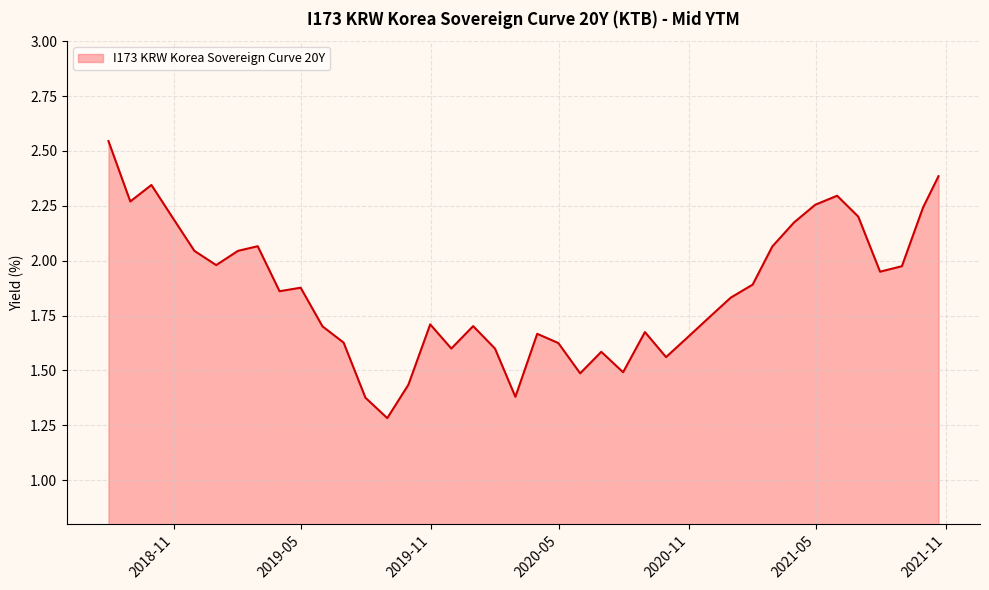

What is the minimum value shown in the chart?

1.3